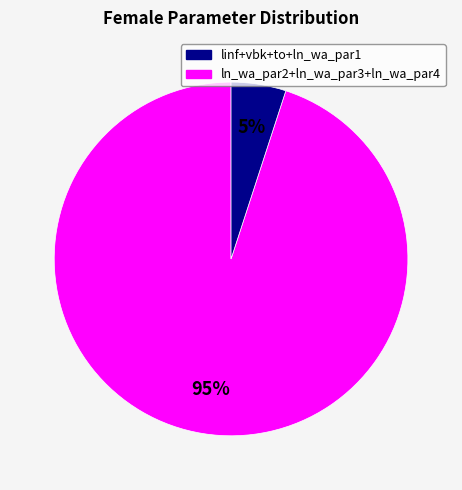

Is there a majority slice in this chart?

Yes